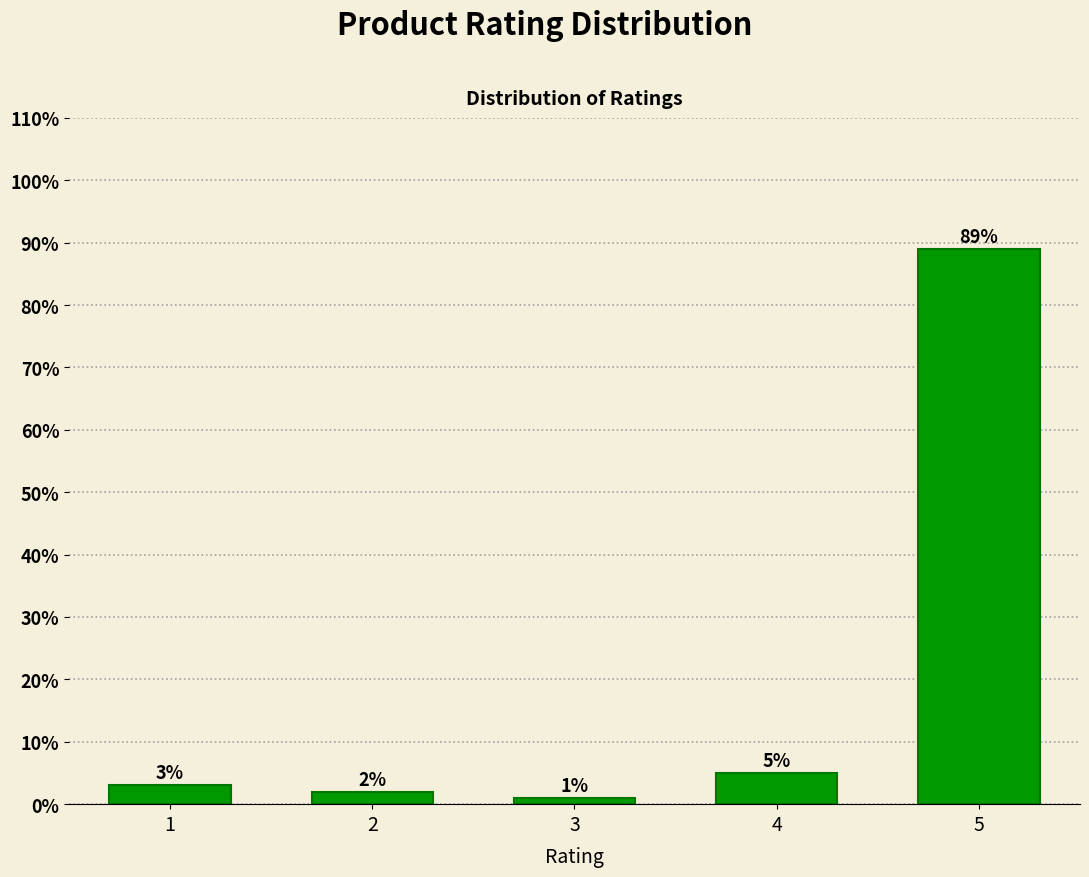

Reading right to left, list all the values displayed in this chart.

89	5	1	2	3